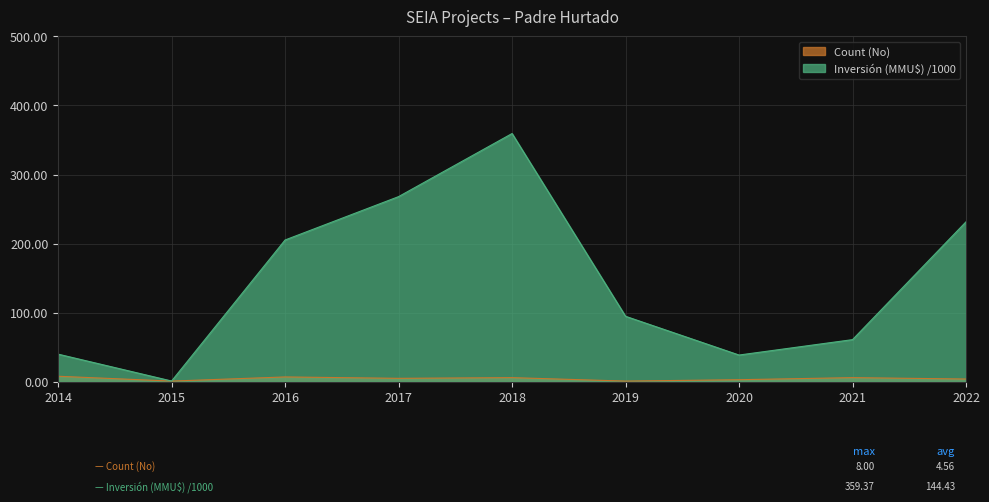

At how many categories does at least one series exceed 154?

4